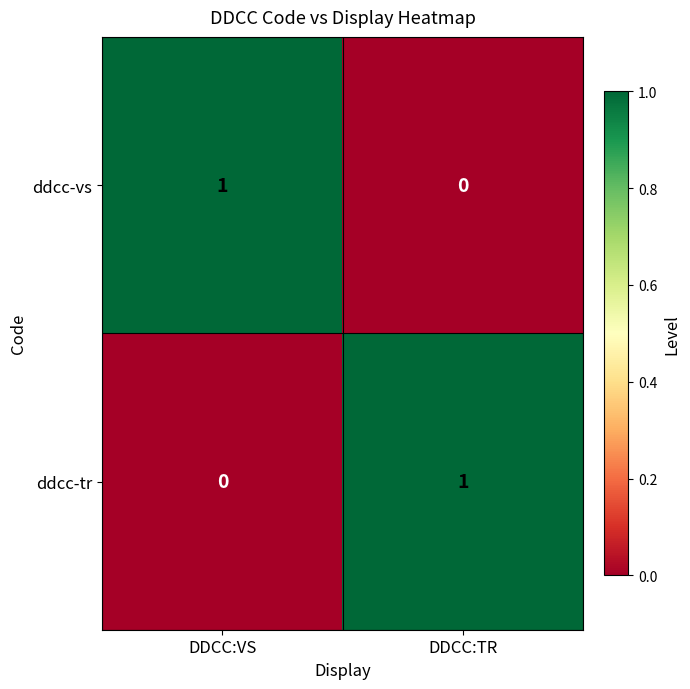

Where is ddcc-vs nearest to the value 0?

DDCC:TR